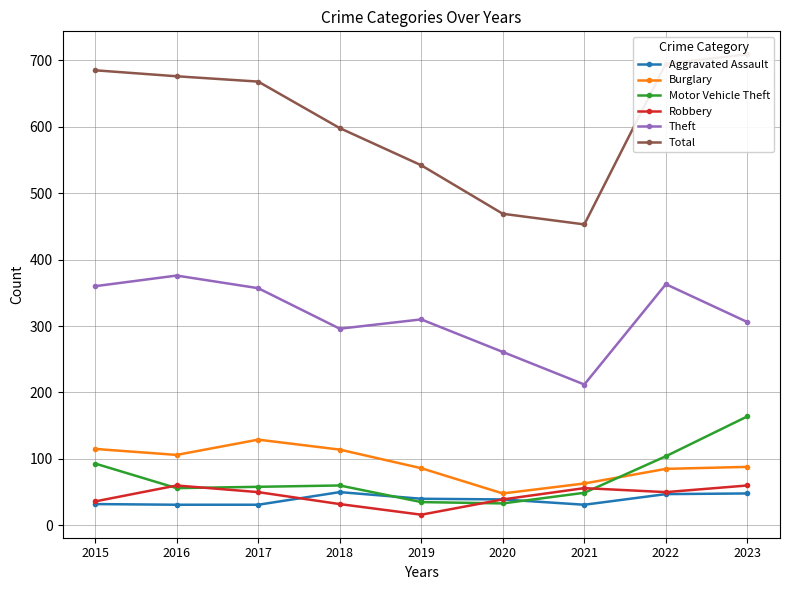

Is it true that Aggravated Assault equals 39 at 2020?

True